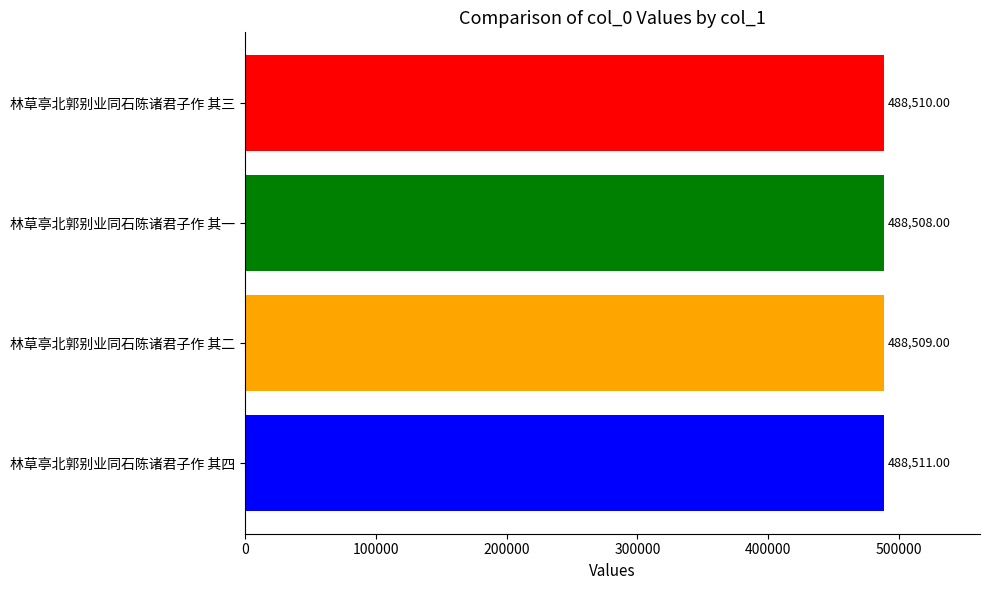

What is the minimum value shown in the chart?

488508